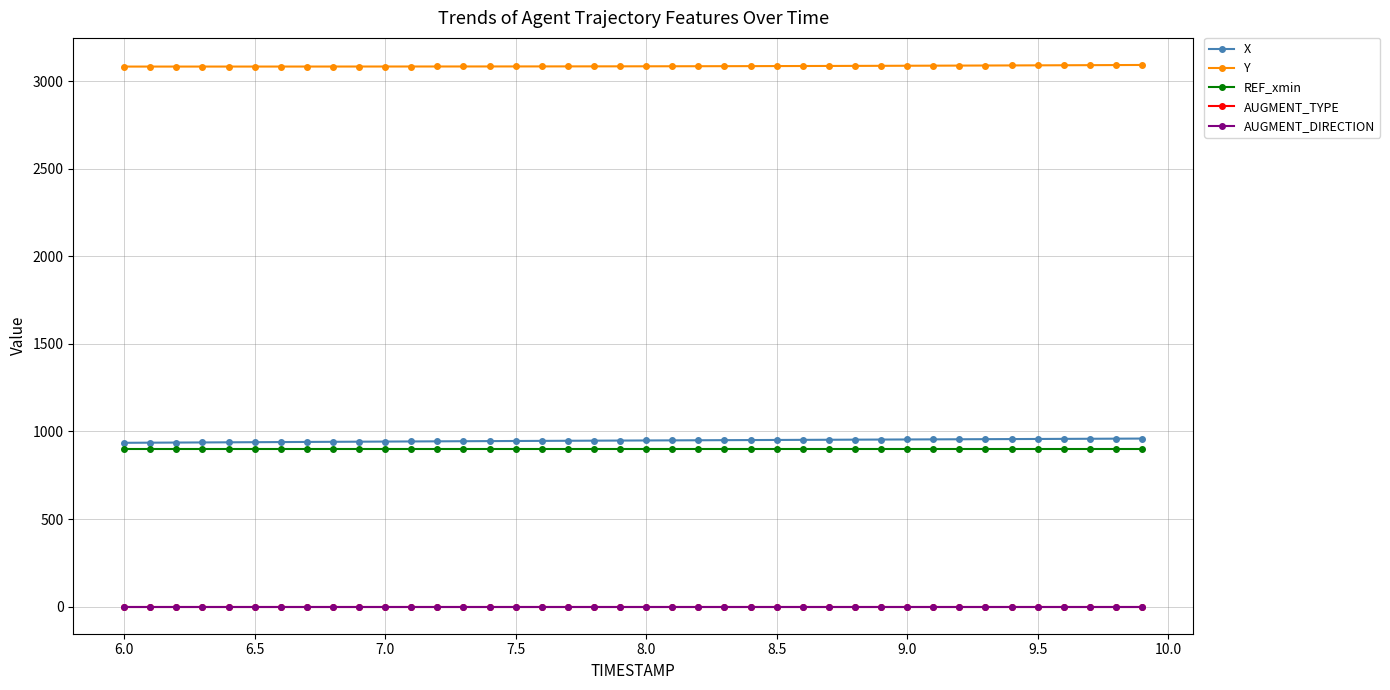

Does the chart have visible grid lines?

Yes